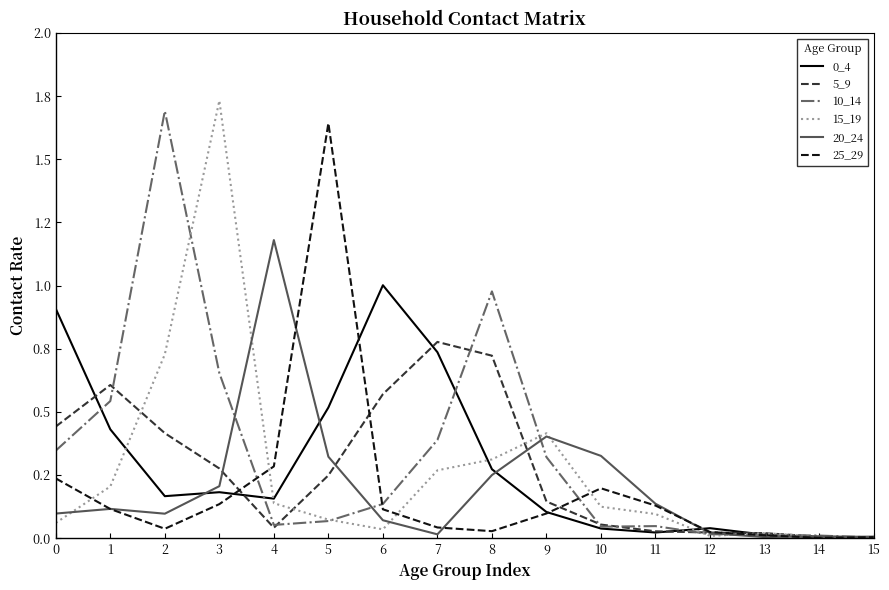

What is the difference between the second highest and minimum values in the 20_24 series?

0.4